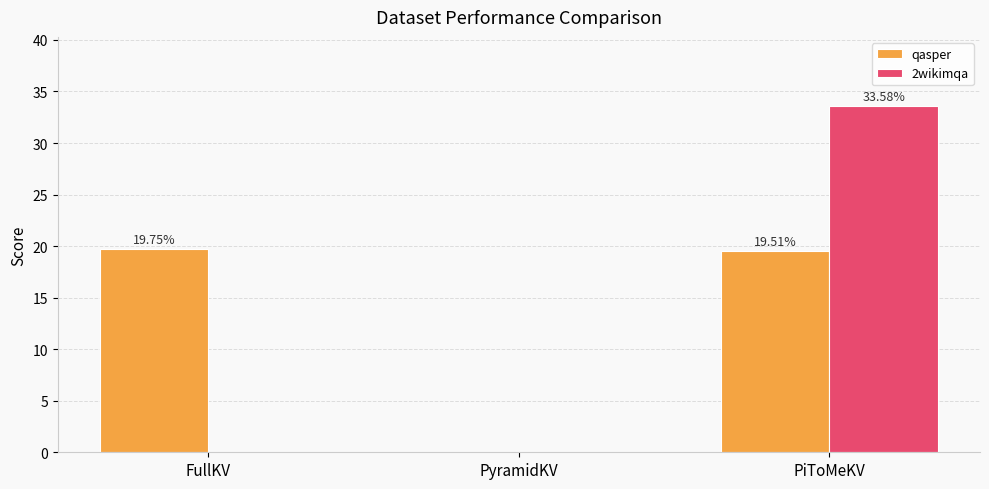

Reading left to right, what are all the values shown in this chart?

qasper: 19.8	0.0	19.5
2wikimqa: 0.0	0.0	33.6